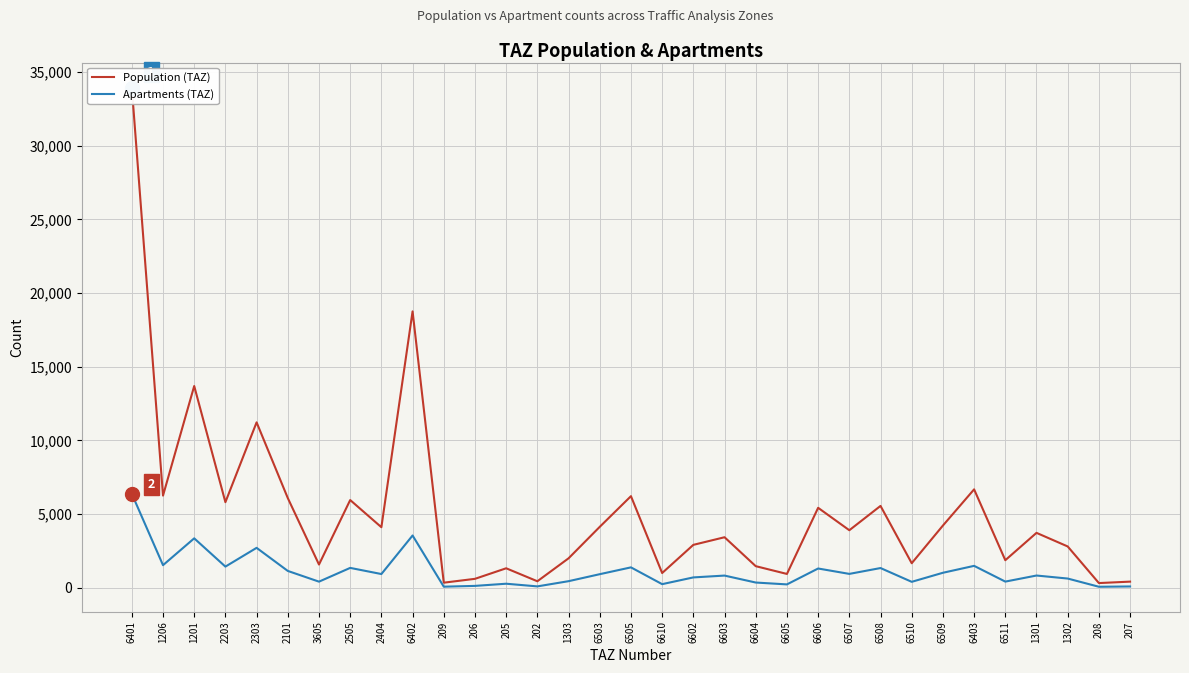

Reading right to left, transcribe all the data shown in this chart.

Population (TAZ): 207=412.5	208=315.4	1302=2799.8	1301=3722.9	6511=1866.9	6403=6675.6	6509=4218.3	6510=1662.0	6508=5551.7	6507=3901.0	6606=5422.9	6605=934.8	6604=1461.9	6603=3425.7	6602=2908.4	6610=996.5	6505=6213.3	6503=4132.1	1303=1995.3	202=438.3	205=1318.7	206=603.1	209=341.9	6402=18753.9	2404=4105.7	2505=5949.9	3605=1572.6	2101=6083.7	2303=11222.1	2203=5804.3	1201=13687.5	1206=6249.7	6401=33946.0
Apartments (TAZ): 207=84.8	208=64.8	1302=622.2	1301=827.3	6511=414.9	6403=1483.5	6509=1014.2	6510=399.6	6508=1334.7	6507=937.9	6606=1303.8	6605=224.7	6604=351.5	6603=823.6	6602=699.3	6610=241.8	6505=1380.7	6503=918.2	1303=443.4	202=90.1	205=270.9	206=123.9	209=70.2	6402=3543.7	2404=928.1	2505=1345.0	3605=411.4	2101=1138.6	2303=2706.0	2203=1432.5	1201=3351.1	1206=1529.8	6401=6371.6